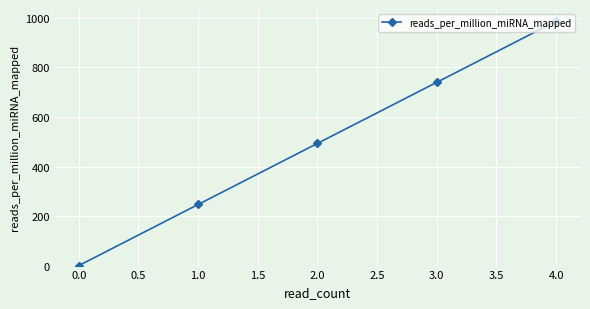

What is the value of the 2nd point from the left?

246.7